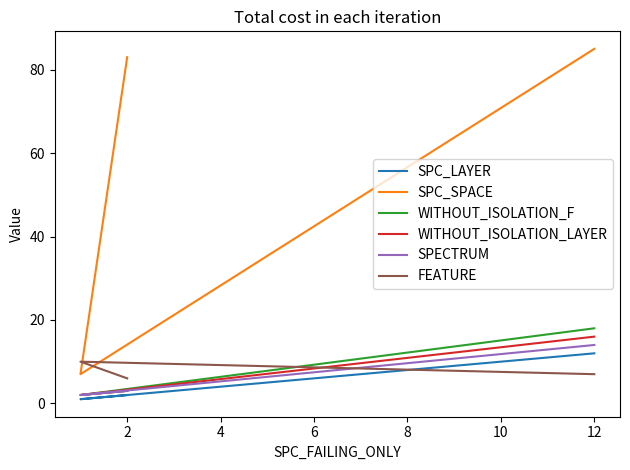

Which has a higher value, 4 or 2?

4